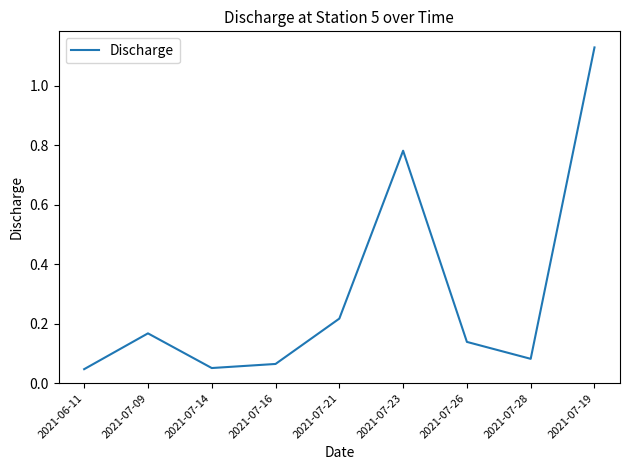

What is the difference between the values at 2021-07-23 and 2021-07-19?

0.3